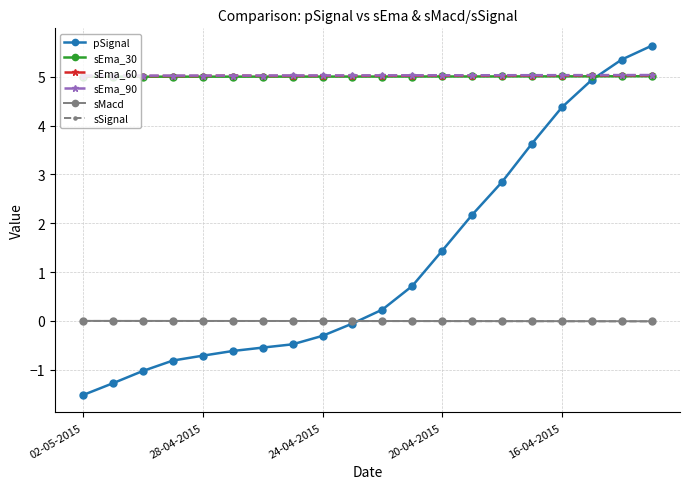

What is the difference between the second highest and second lowest values in the pSignal series?

6.6